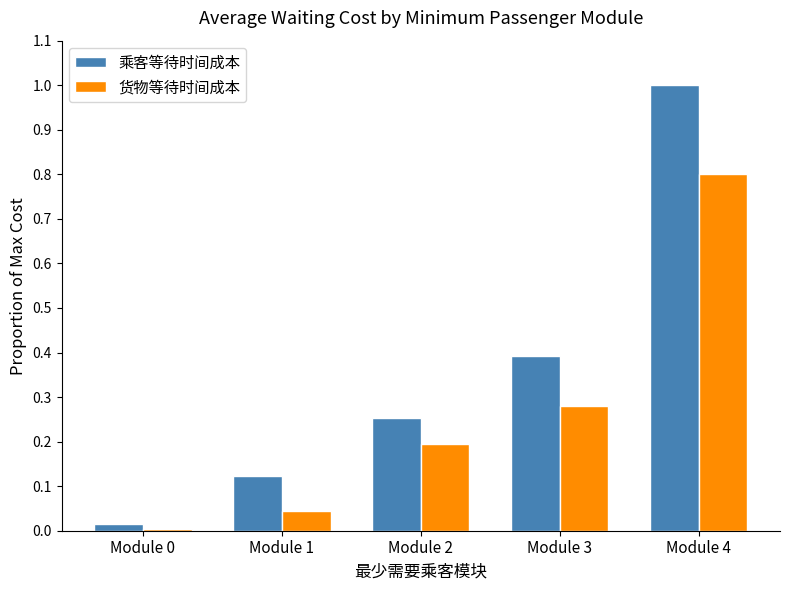

At which label does 乘客等待时间成本 reach its peak?

Module 4